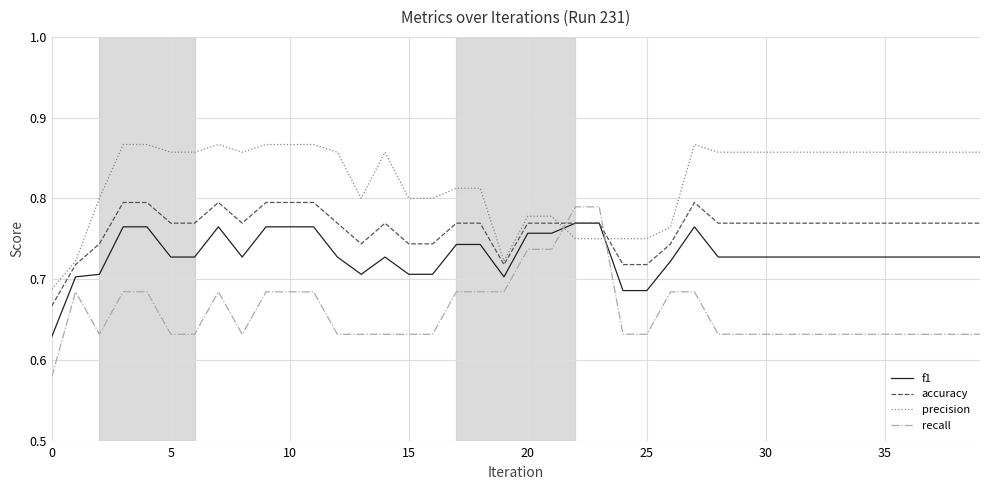

What is the difference between the maximum and minimum values in the accuracy series?

0.1